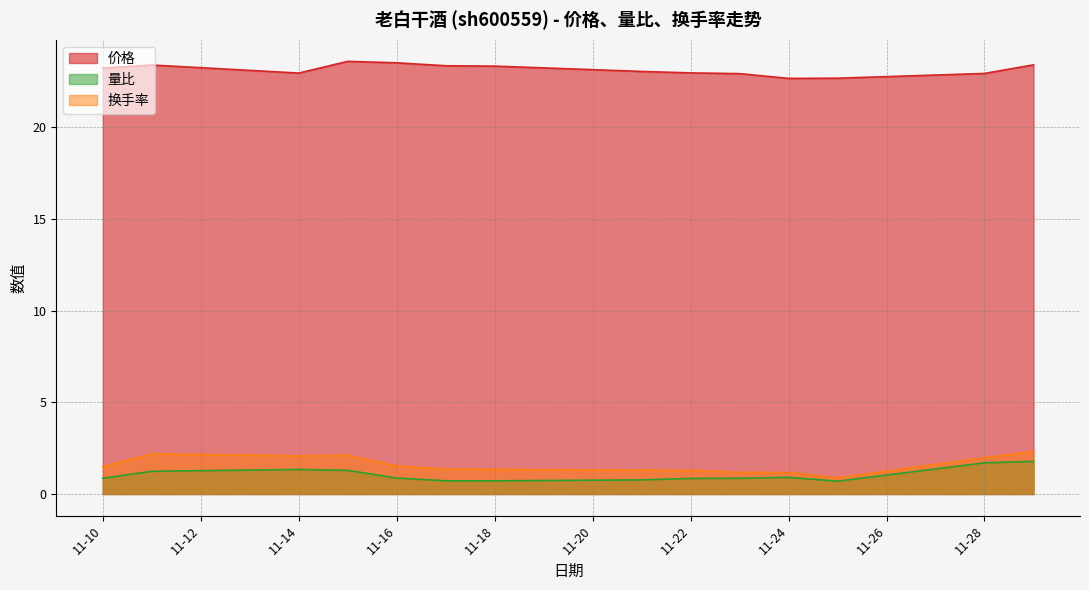

Which series has the widest spread of values?

换手率